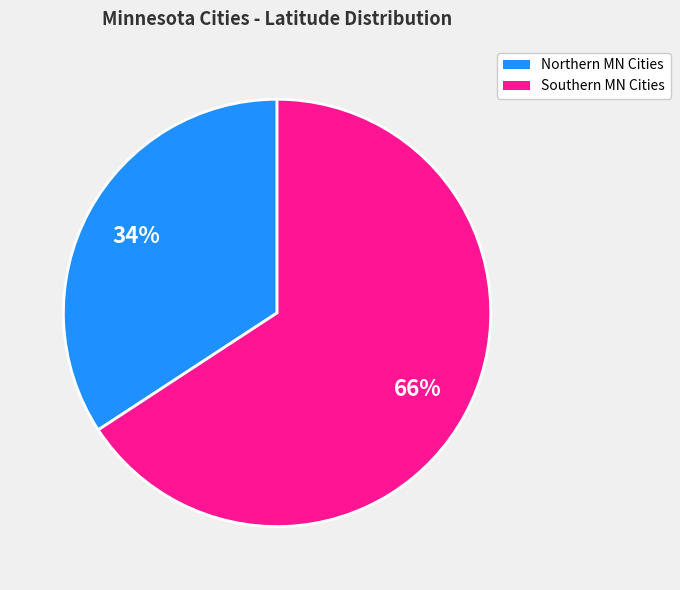

To the nearest percent, what is the average slice percentage?

50%